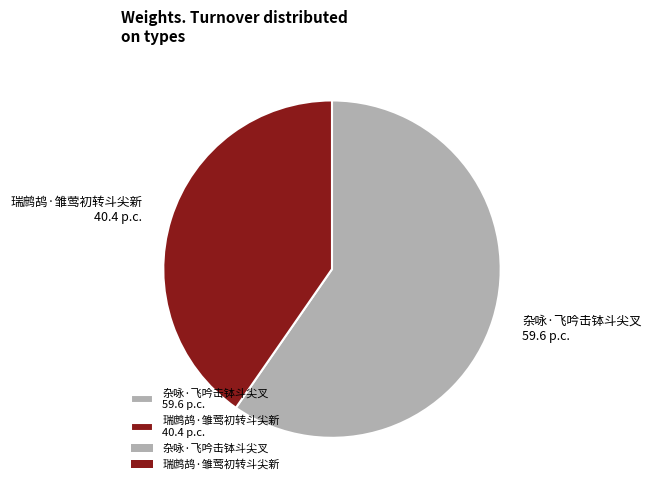

Does any single category account for the majority?

Yes